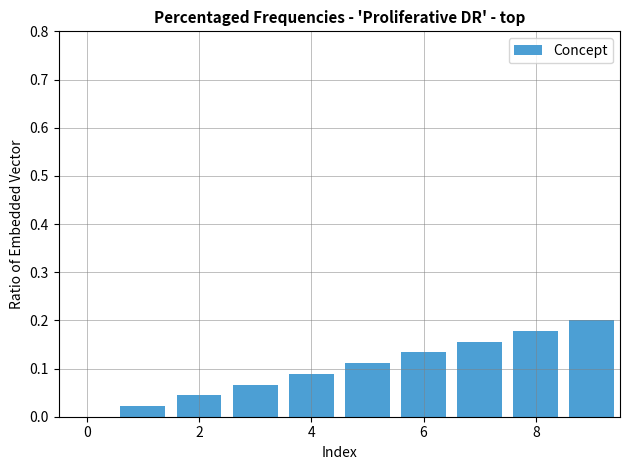

What is the sum of all values?

1.0